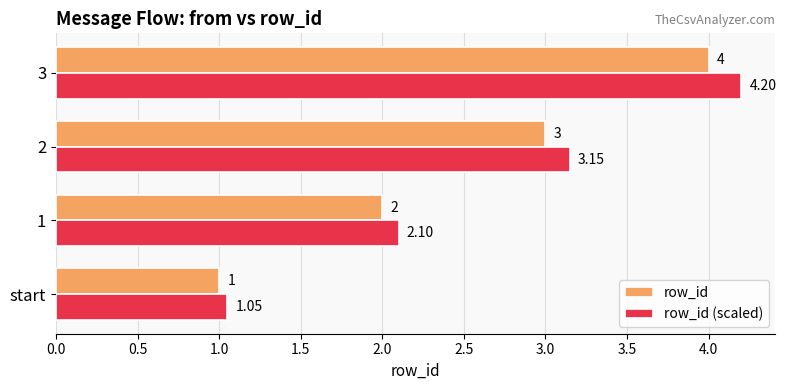

What are all the series names shown in the legend?

row_id, row_id (scaled)